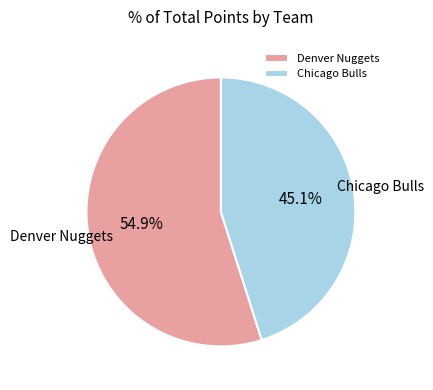

To the nearest percent, what percentage of the pie is Chicago Bulls?

45%